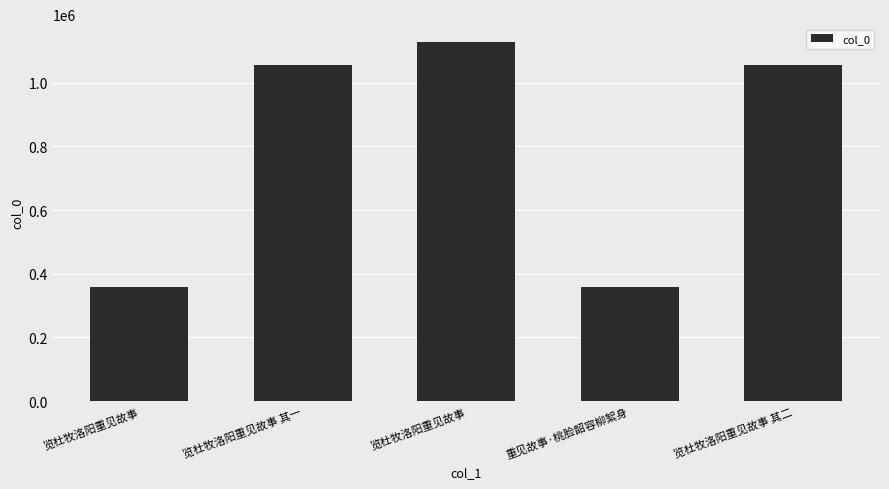

Are the bars grouped side by side (vs. stacked)?

No